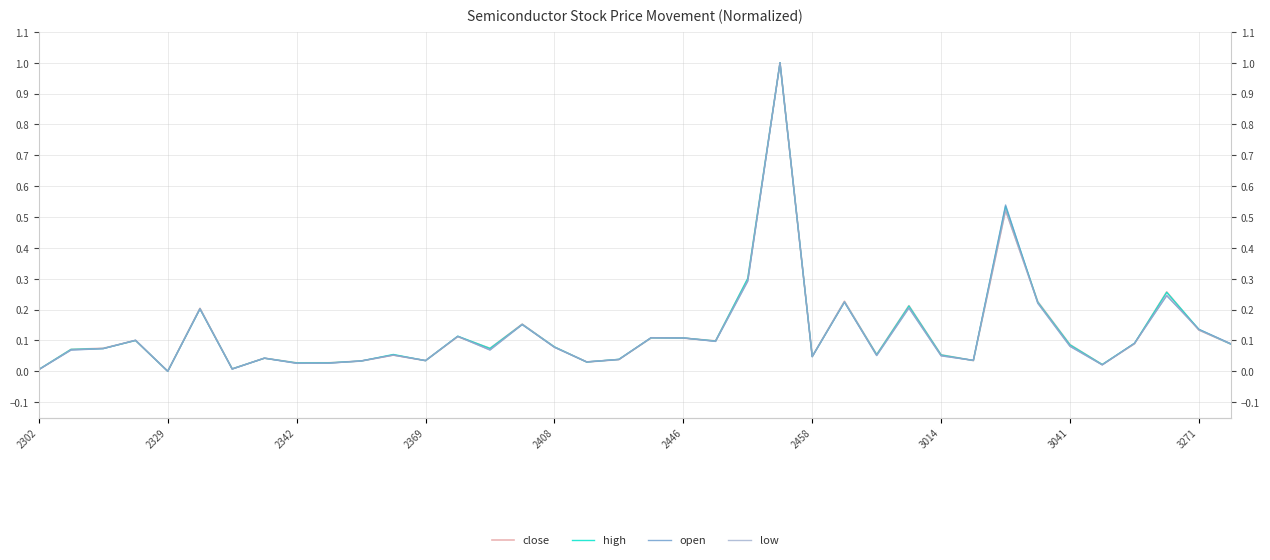

What is the sum of the open values at 25 and 20?

0.3